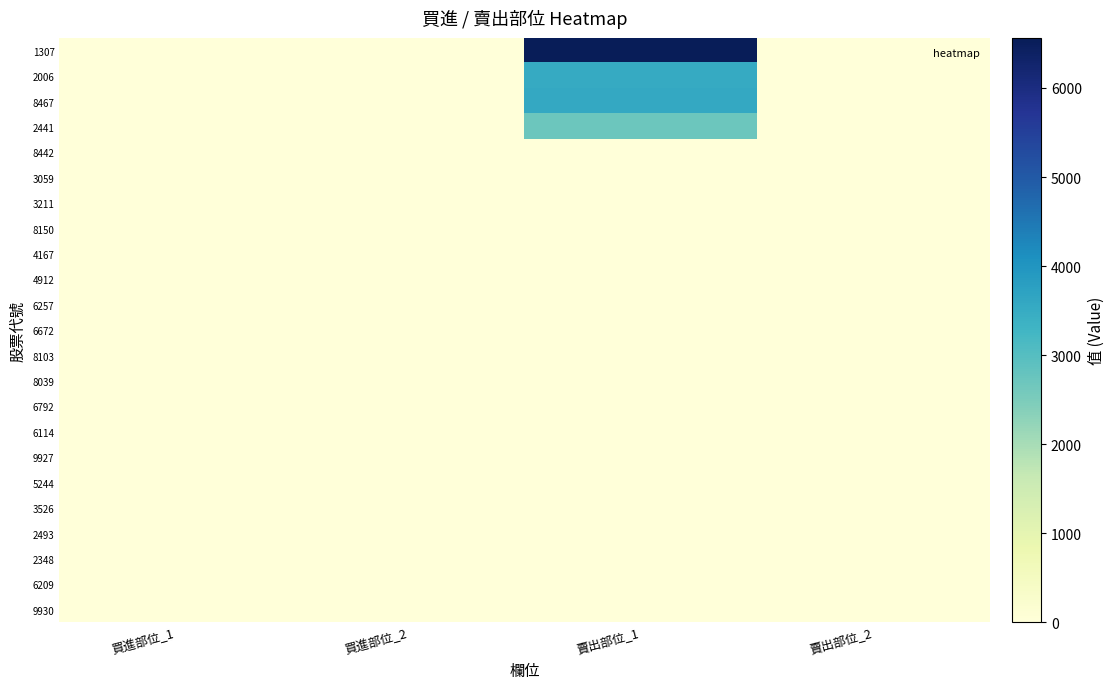

Rank the series by their maximum value, from highest to lowest.

1307, 8467, 2006, 2441, 8103, 8039, 6792, 6114, 9927, 5244, 3526, 2493, 2348, 6209, 9930, 8442, 3059, 3211, 8150, 4167, 4912, 6257, 6672